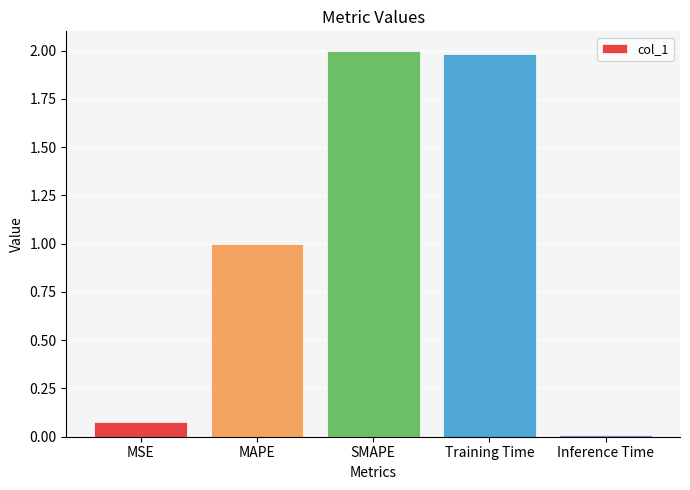

What position from the left is Training Time?

4